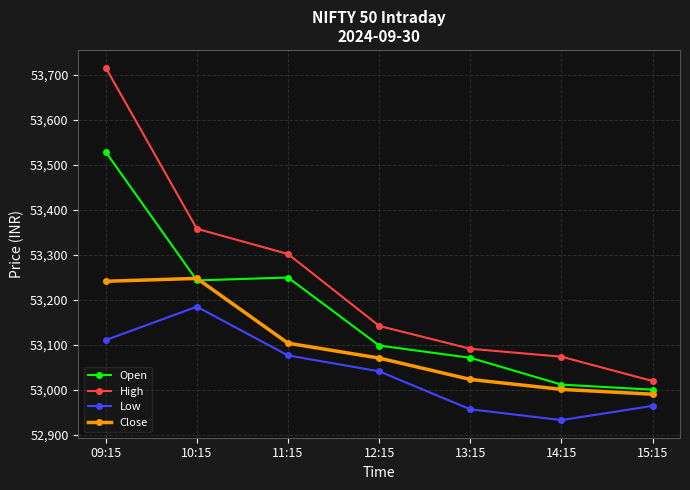

What are all the series names shown in the legend?

Open, High, Low, Close